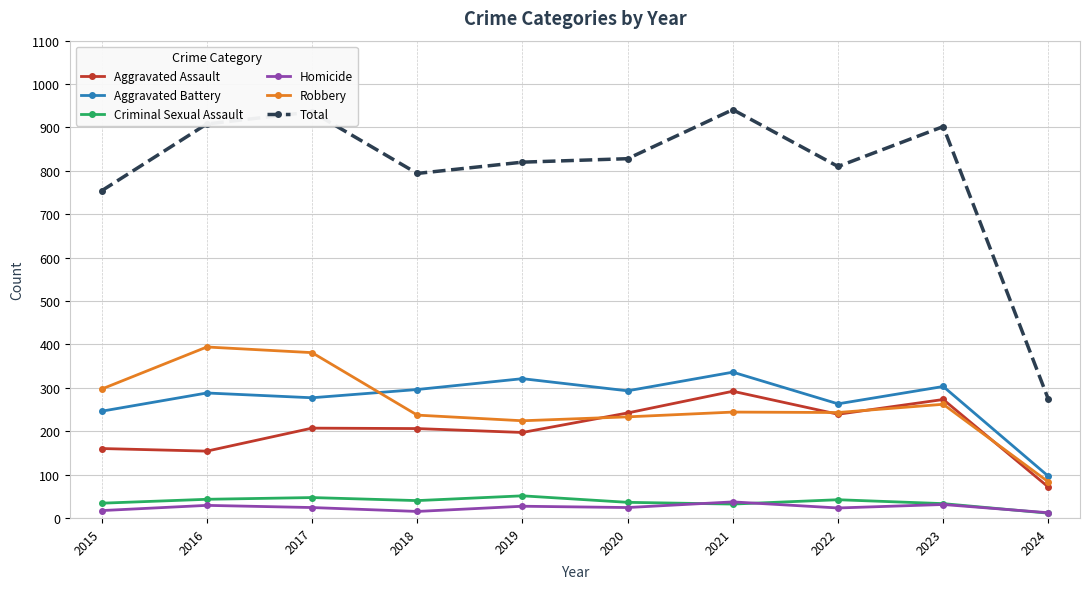

What is the difference between the Aggravated Assault values at 2021 and 2017?

85